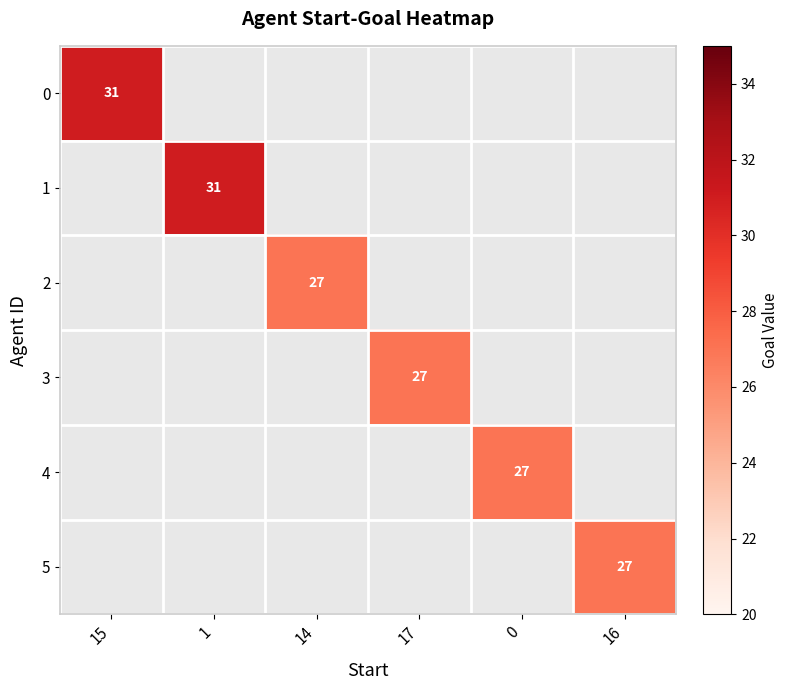

Which has a higher value, 17 or 15?

15